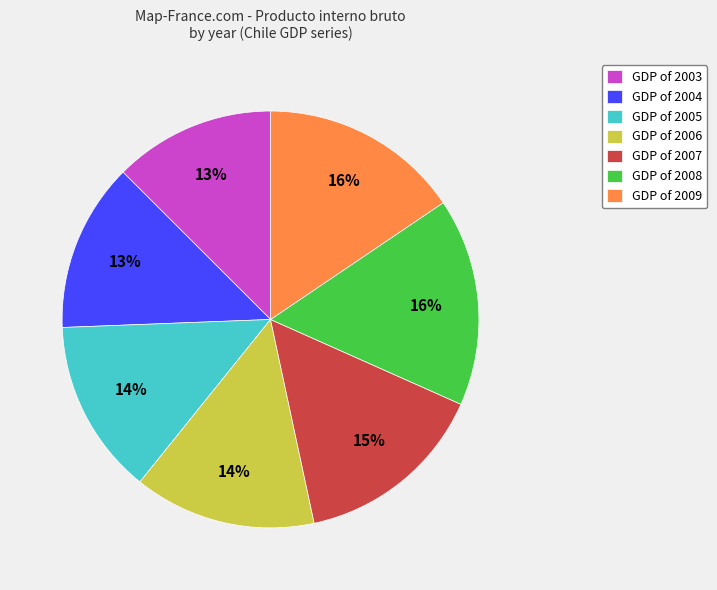

How many segments does this pie chart have?

7